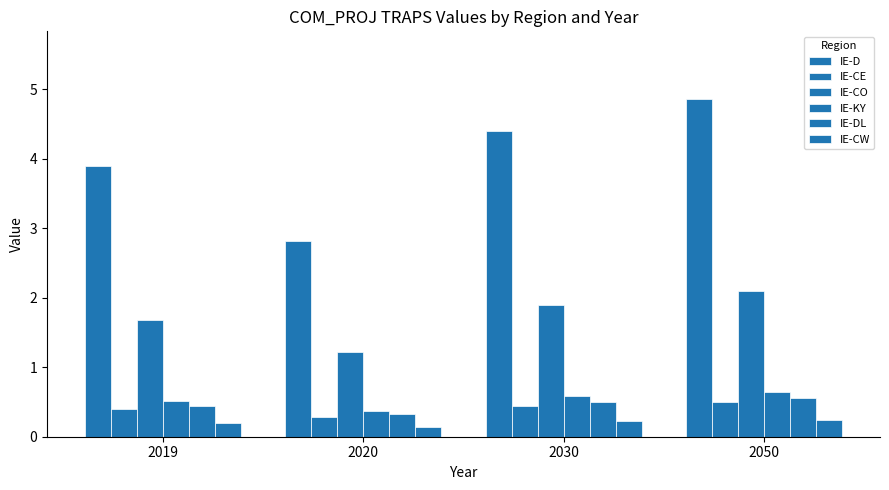

Rank the categories by IE-CO value from highest to lowest.

2050, 2030, 2019, 2020